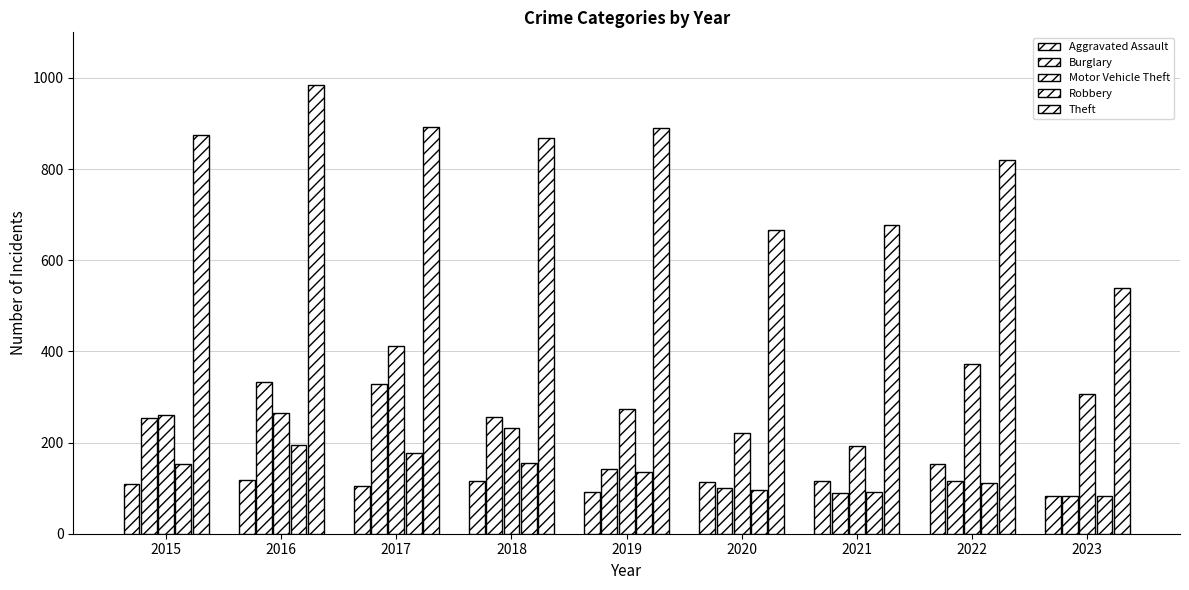

Between 2016 and 2019, which is larger?

2016